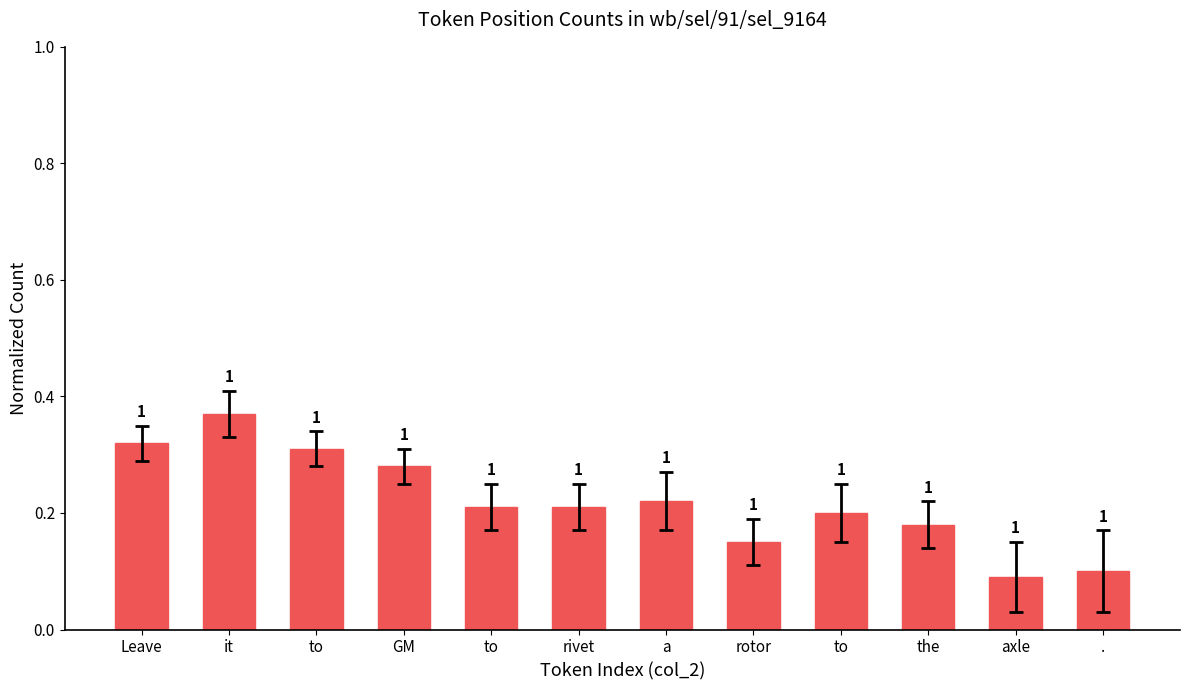

Rank the categories by value from lowest to highest.

axle, ., rotor, the, to, to, rivet, a, GM, to, Leave, it